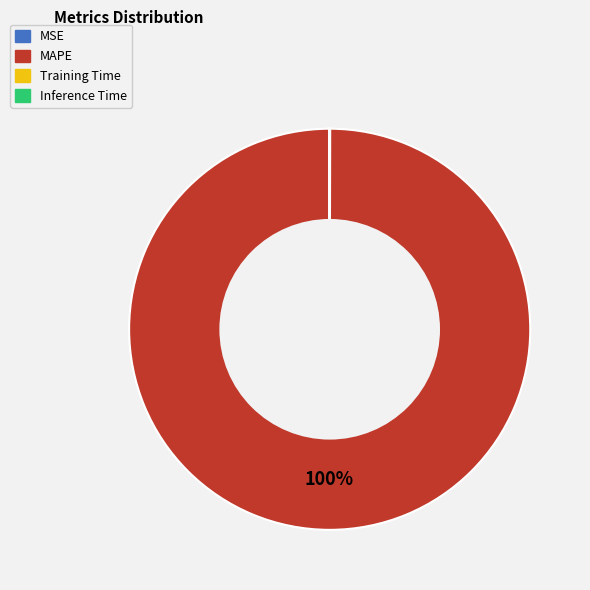

To the nearest percent, what portion does MAPE represent?

100%